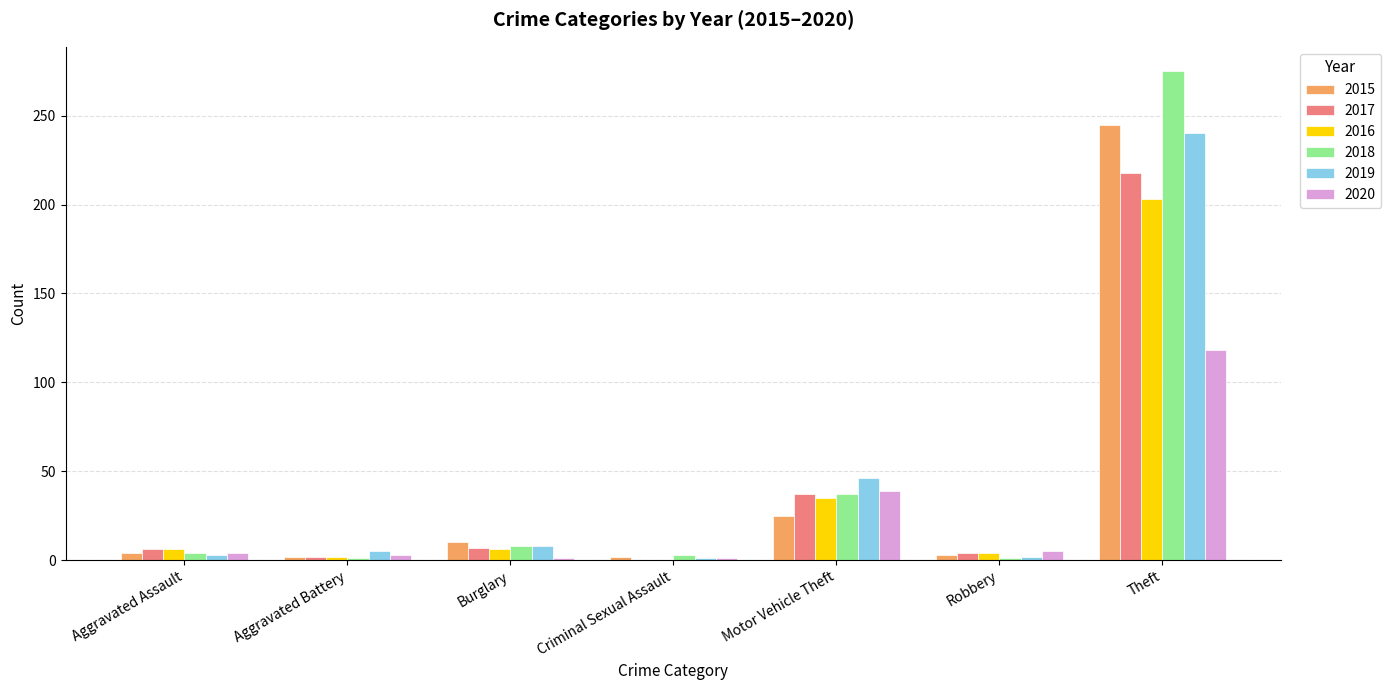

At which label does 2020 reach its peak?

Theft